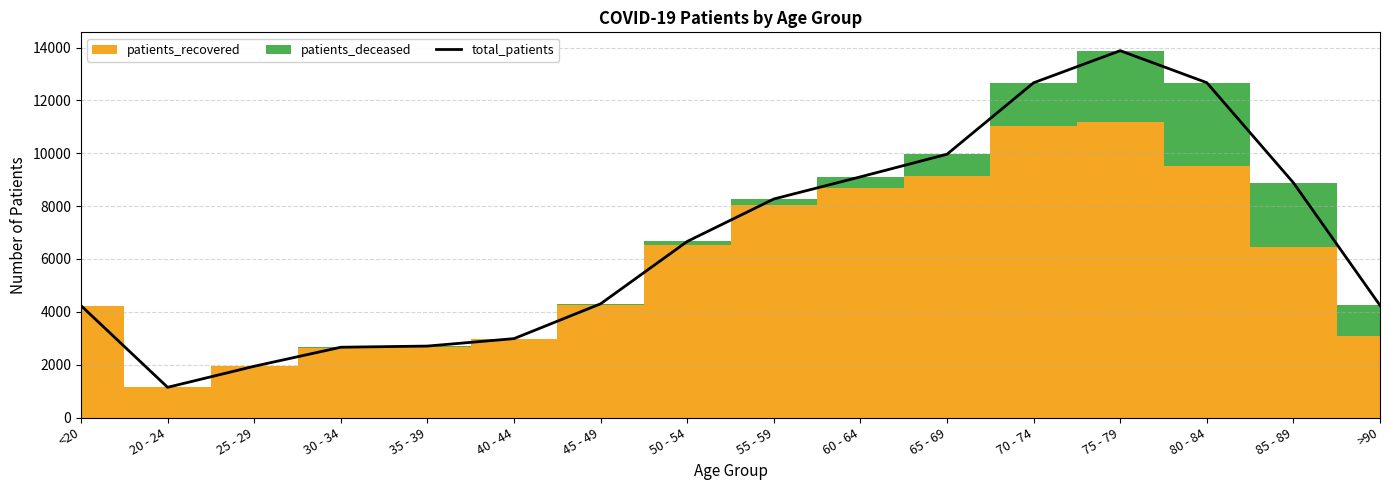

What is the difference between the values at 30 - 34 and 75 - 79?

11223